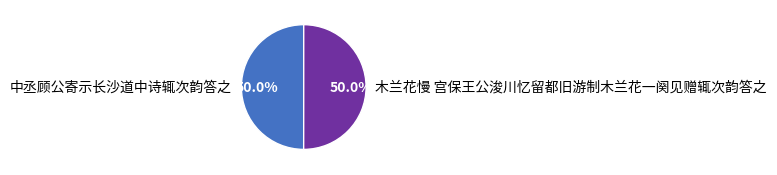

How much of the chart is everything except 中丞顾公寄示长沙道中诗辄次韵答之?

50.0%